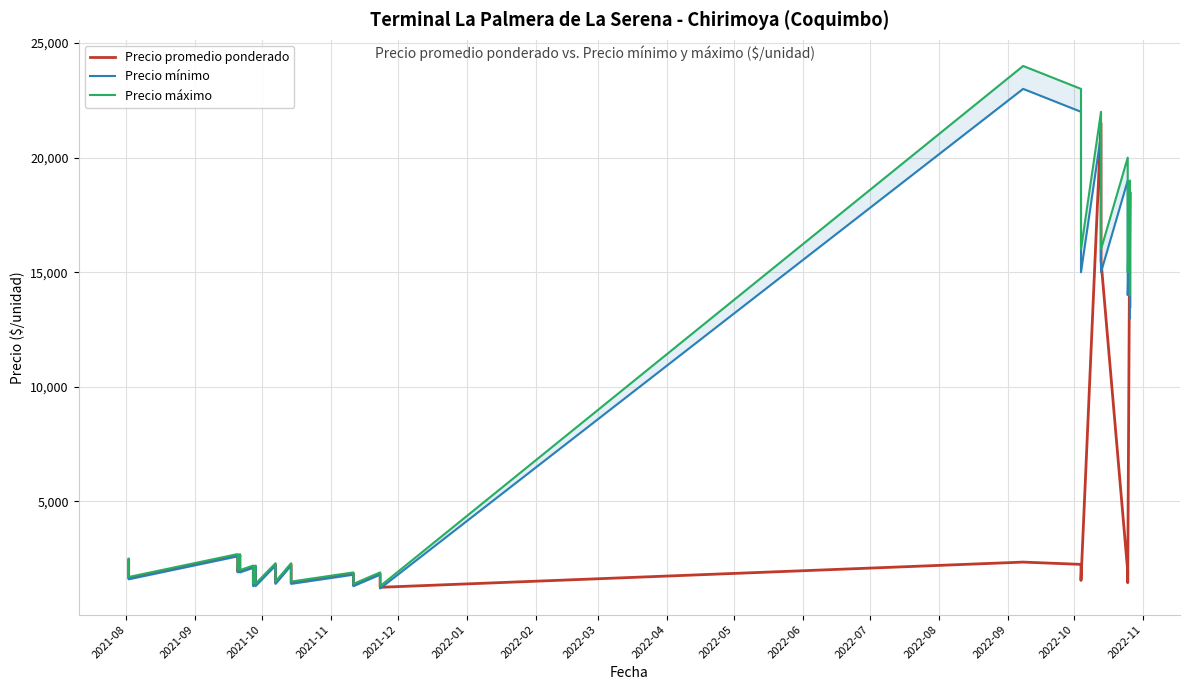

True or false: Precio máximo has more than 0 interior local peaks.

True